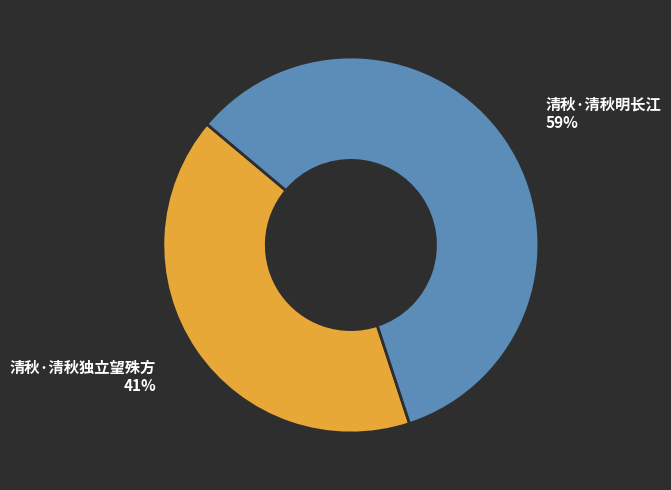

Which has a higher value, 清秋·清秋明长江 or 清秋·清秋独立望殊方?

清秋·清秋明长江